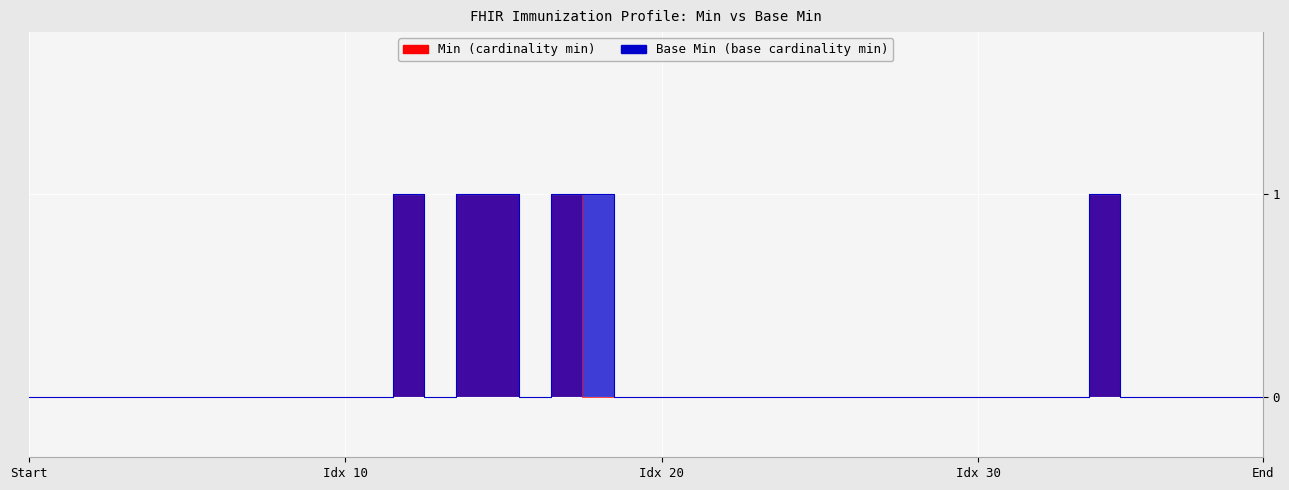

How many series are shown in this chart?

2